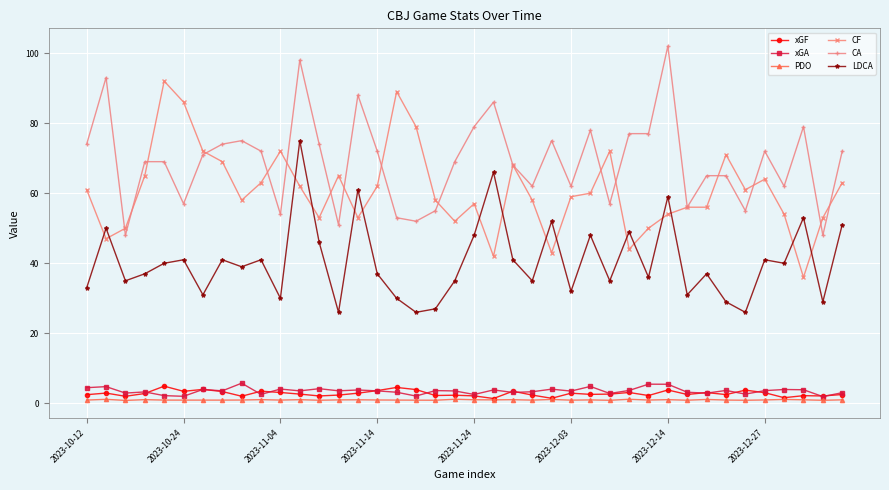

Which series has the largest range (max minus min)?

CF